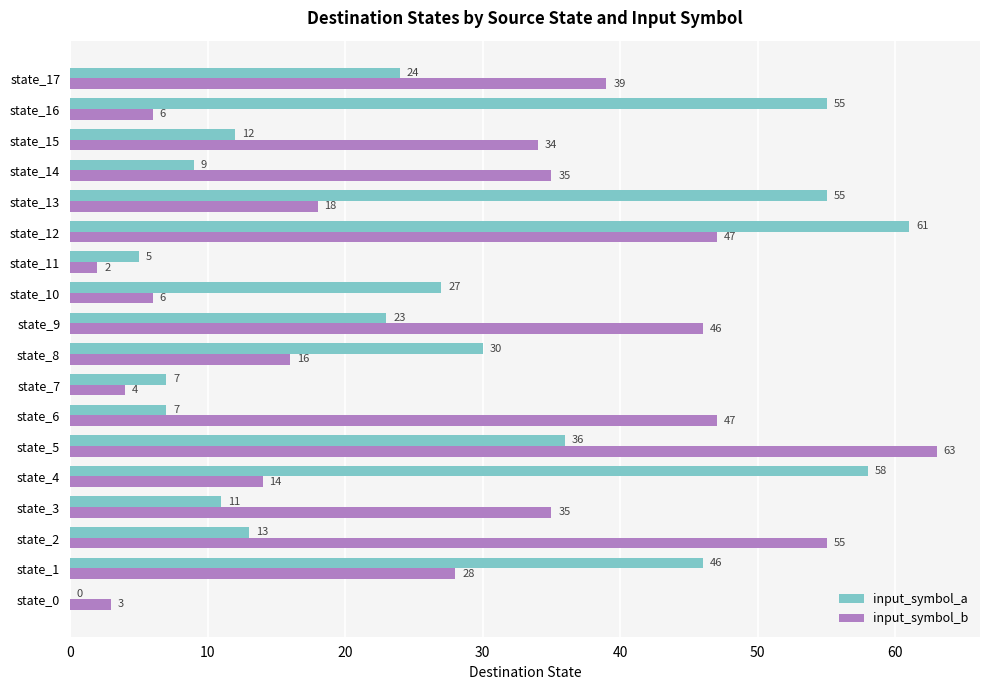

What is the approximate value of input_symbol_a at state_4, to the nearest 5?

60